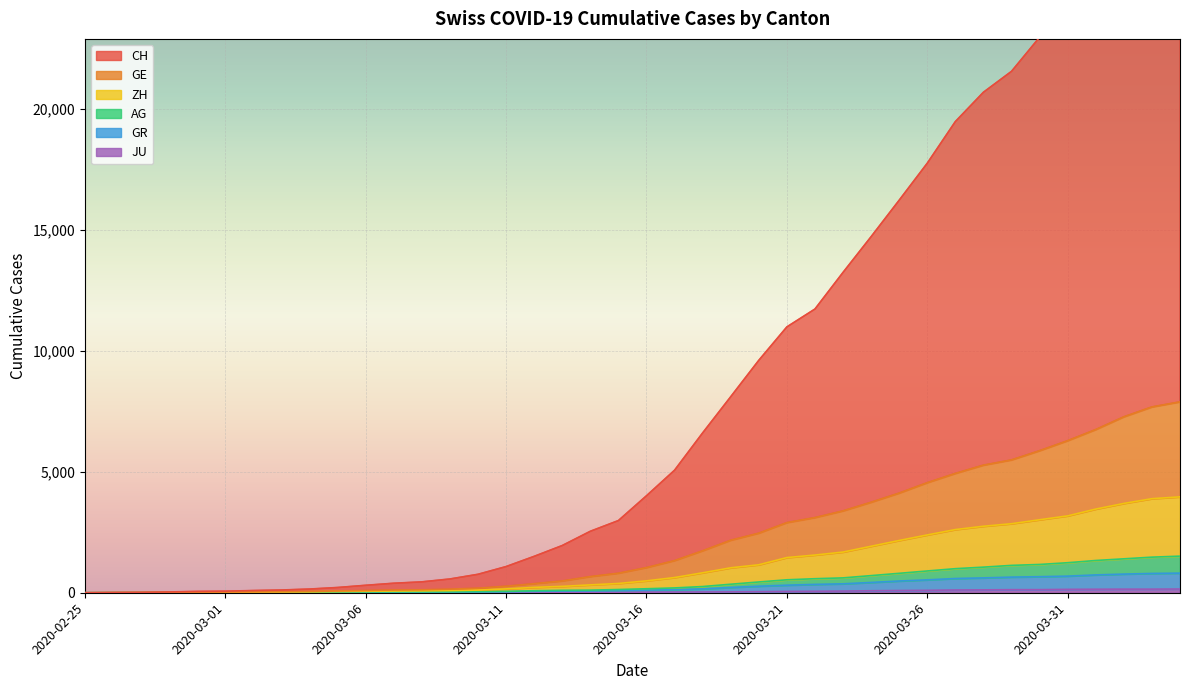

Reading left to right, extract all data points from this chart.

CH: 0	9	16	33	55	65	91	113	153	217	308	393	450	569	763	1082	1505	1952	2541	2984	4009	5065	6607	8103	9608	10989	11728	13242	14719	16227	17756	19477	20689	21553	22962	24351	25876	27492	28882	29695
GE: 0	4	7	14	24	27	37	44	54	72	90	112	121	148	188	271	375	487	668	808	1040	1329	1735	2170	2463	2899	3107	3384	3741	4120	4550	4933	5275	5491	5872	6286	6747	7273	7681	7891
AG: 0	3	4	8	10	11	17	18	24	29	32	36	37	40	47	58	82	100	107	133	165	199	256	352	445	535	580	614	708	803	900	995	1058	1131	1169	1241	1333	1402	1471	1513
GR: 0	2	3	7	7	7	10	11	14	18	20	22	23	25	29	38	55	70	74	90	109	130	160	218	270	312	345	369	425	485	533	588	614	646	663	687	737	771	798	811
ZH: 0	3	6	10	16	18	27	31	39	52	61	70	77	89	109	159	222	263	325	383	491	628	824	1031	1156	1454	1558	1681	1921	2160	2389	2611	2748	2853	3017	3177	3458	3691	3888	3963
JU: 0	0	1	1	1	1	1	2	2	4	4	5	5	7	7	7	12	17	18	19	25	29	32	36	44	54	61	69	82	92	100	114	119	127	128	140	145	149	149	154